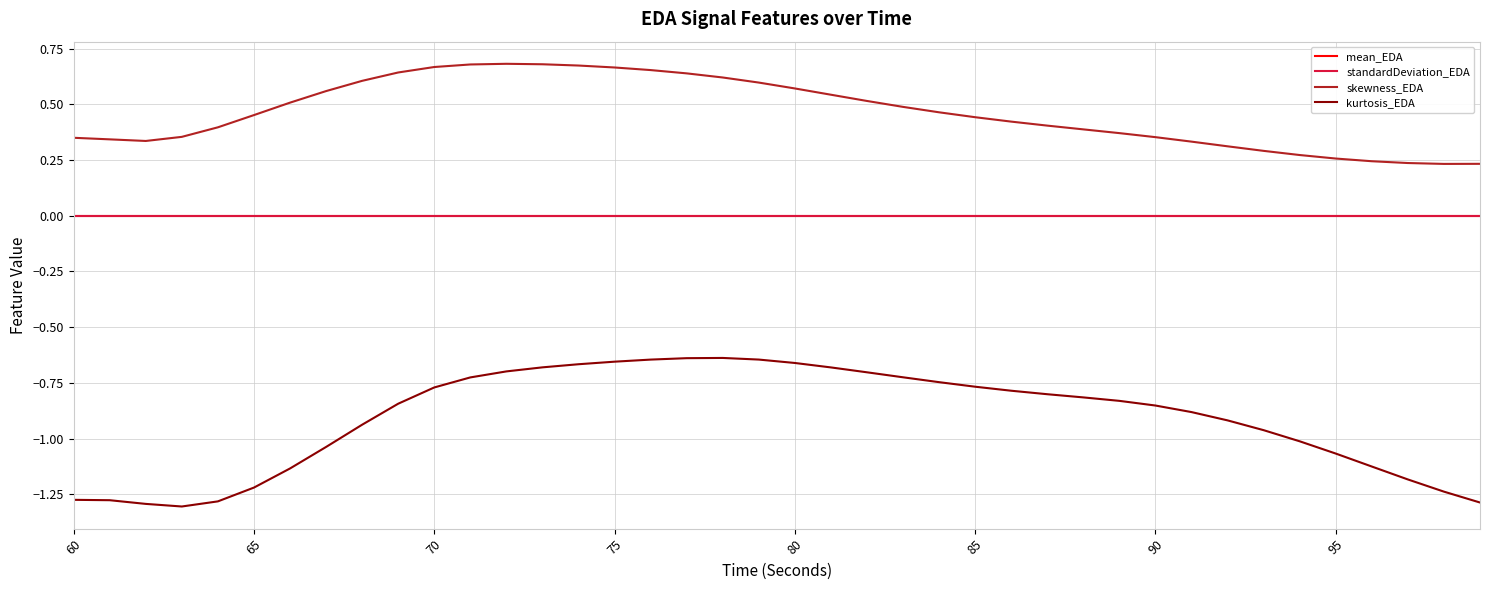

Which series has the largest total across all categories?

skewness_EDA